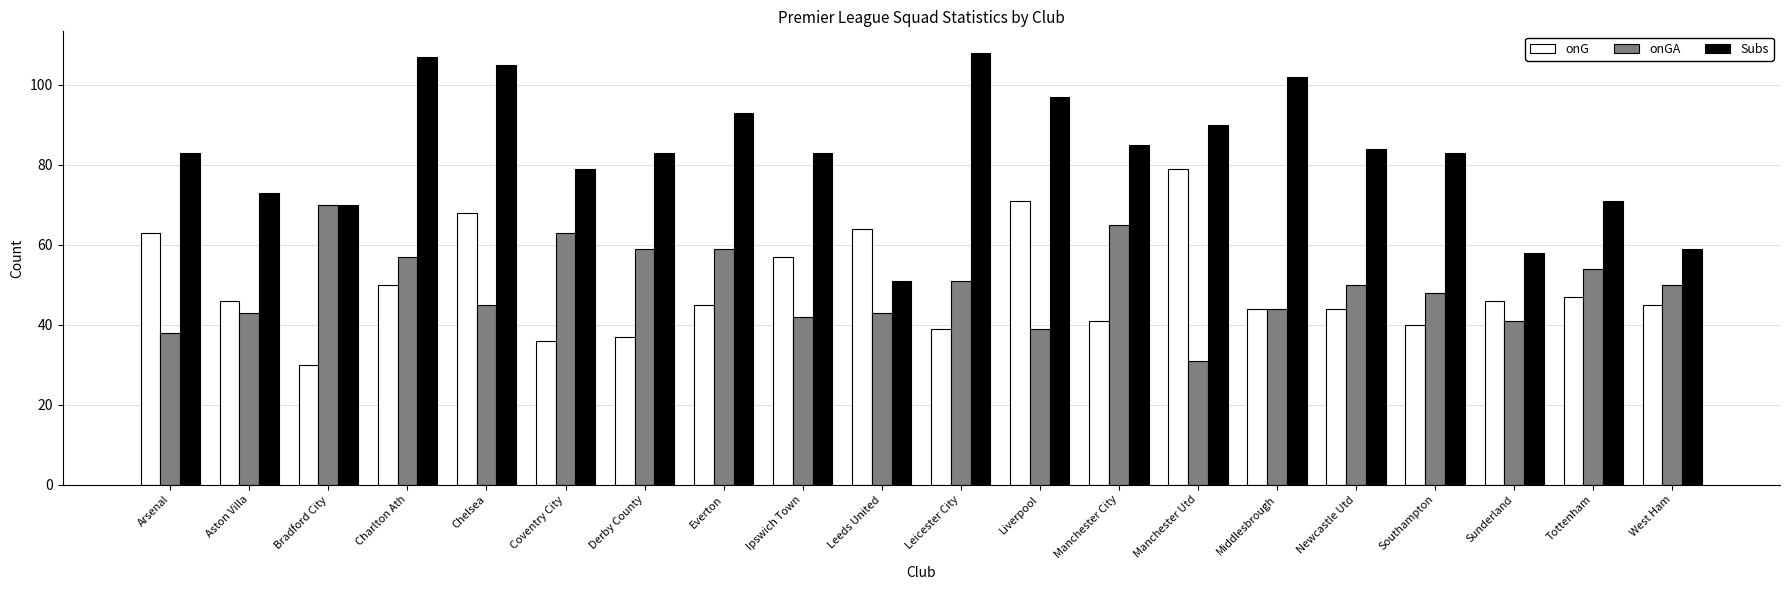

What is the label of the 17th bar from the right?

Charlton Ath